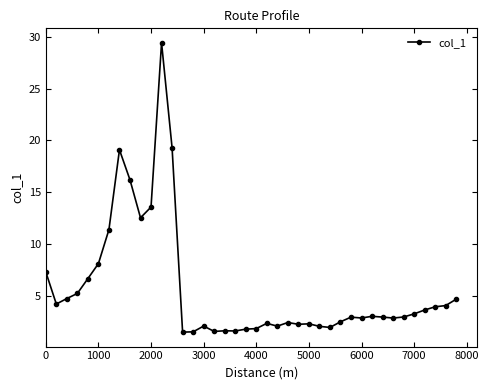

What is the maximum value shown in the chart?

29.4